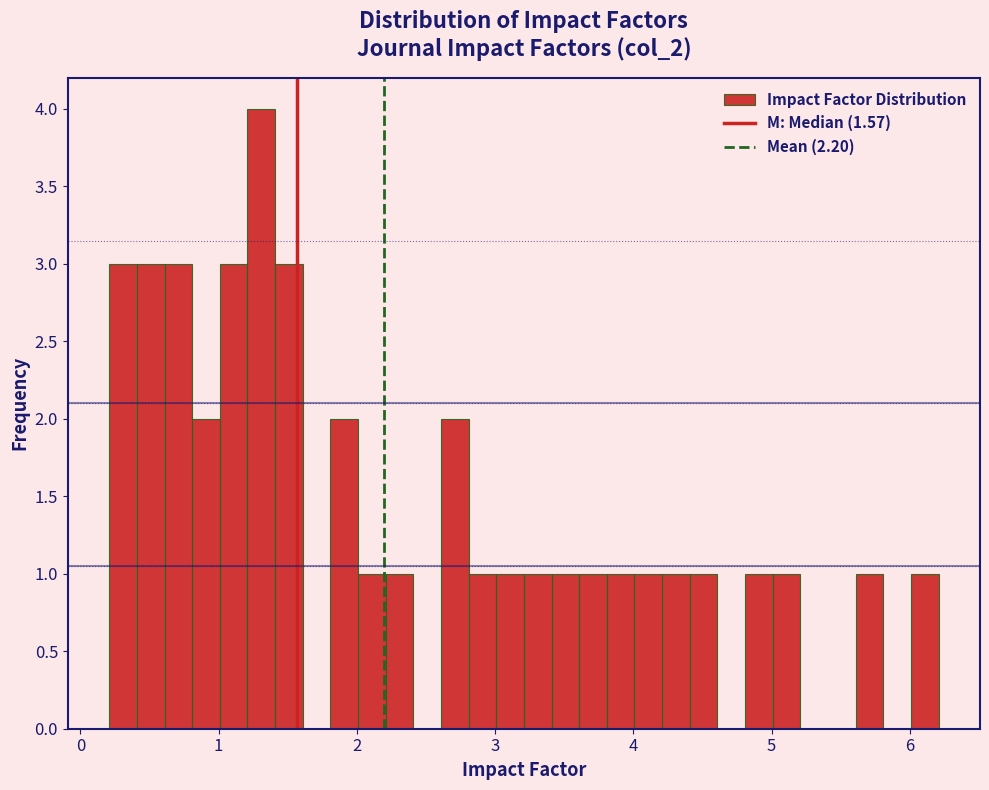

Around what value on the x-axis is the tallest bar? Give the approximate position of its centre, as read against the axis.

1.3